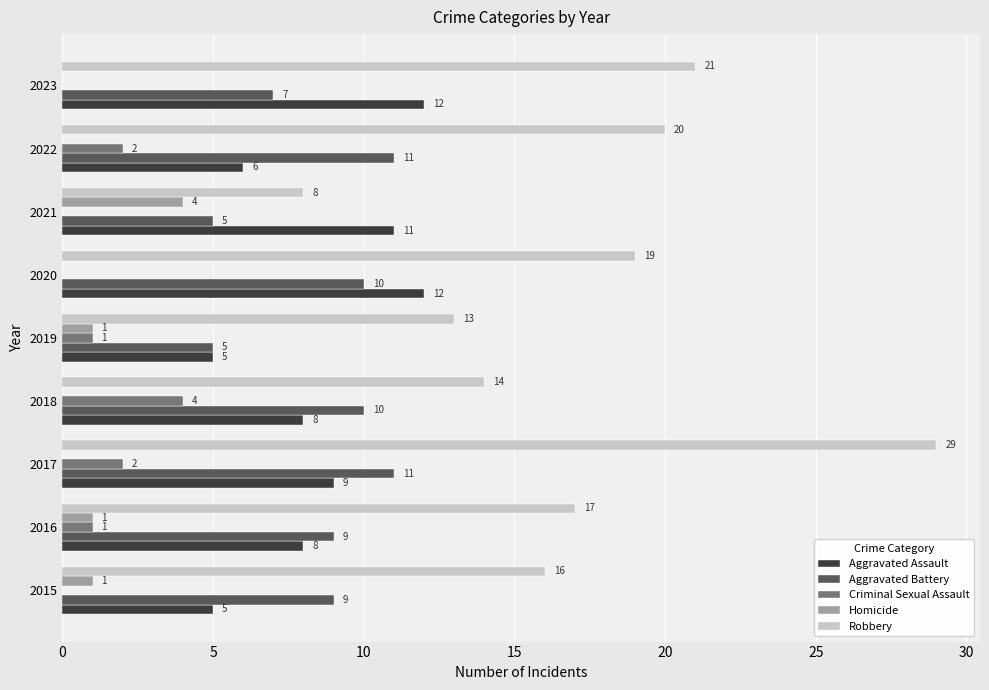

True or false: Homicide has a value of 2 at 2022.

False